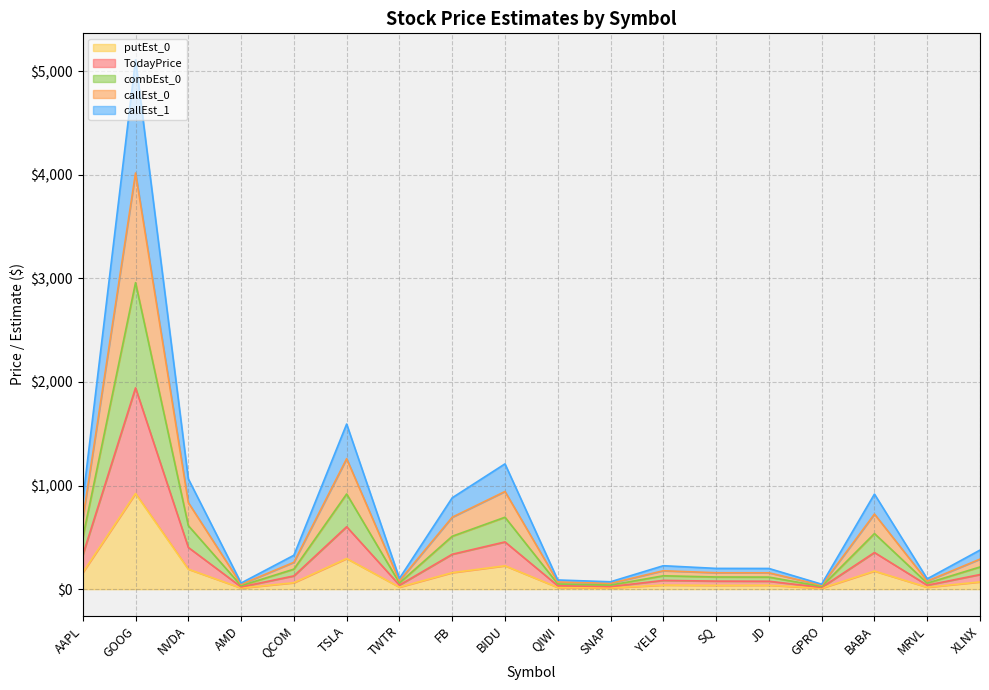

What is the difference between the highest and lowest values at MRVL?

81.6